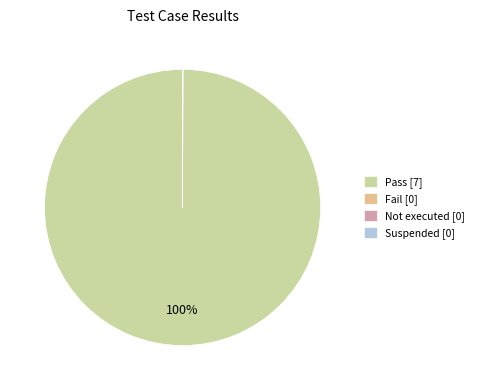

To the nearest percent, what is the difference between the largest and smallest slice percentages?

100%